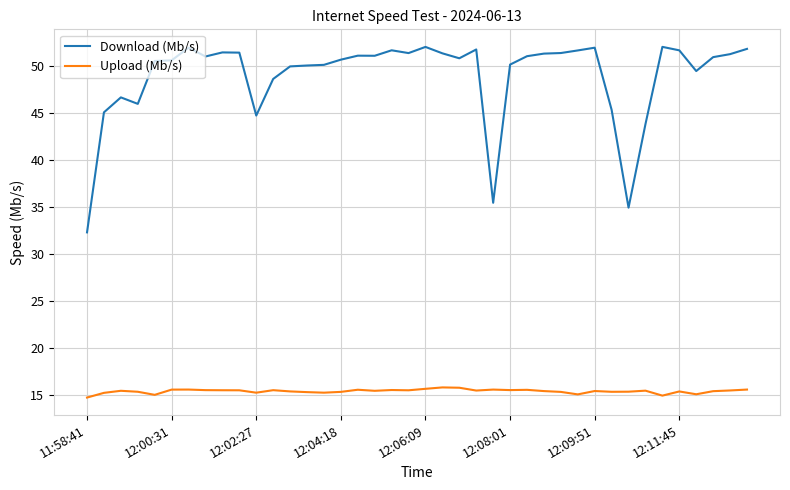

True or false: Download (Mb/s) and Upload (Mb/s) cross at least once.

False